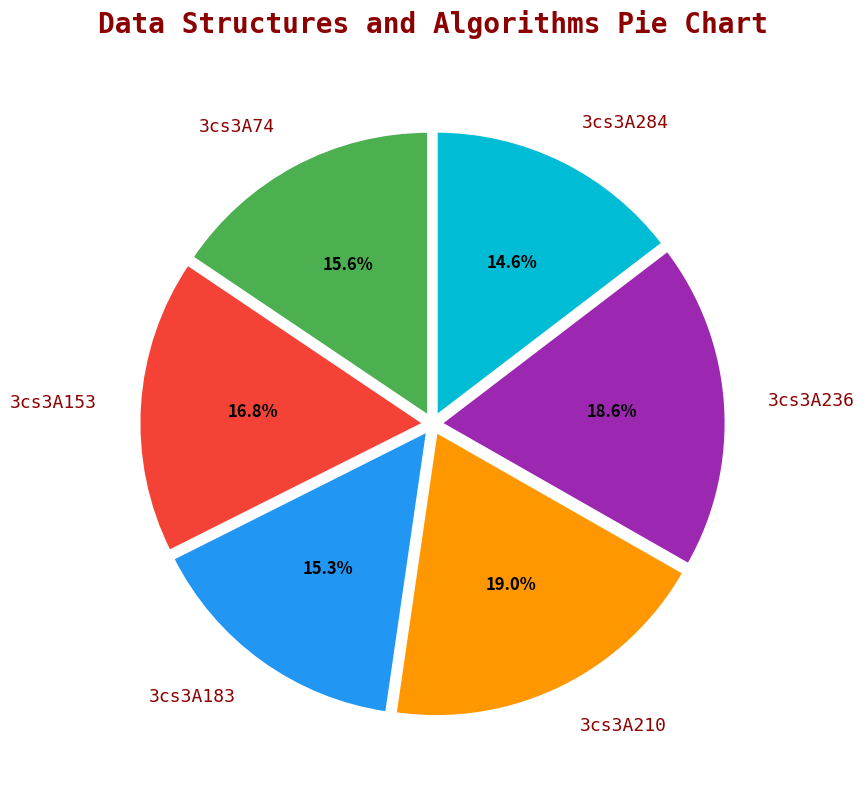

To the nearest percent, what is the combined percentage of 3cs3A153 and 3cs3A236?

35%